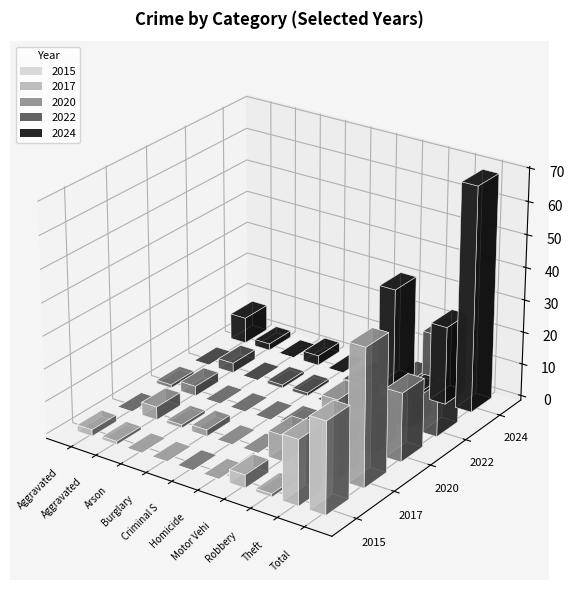

What is the spread (max minus min) of values at Robbery?

2